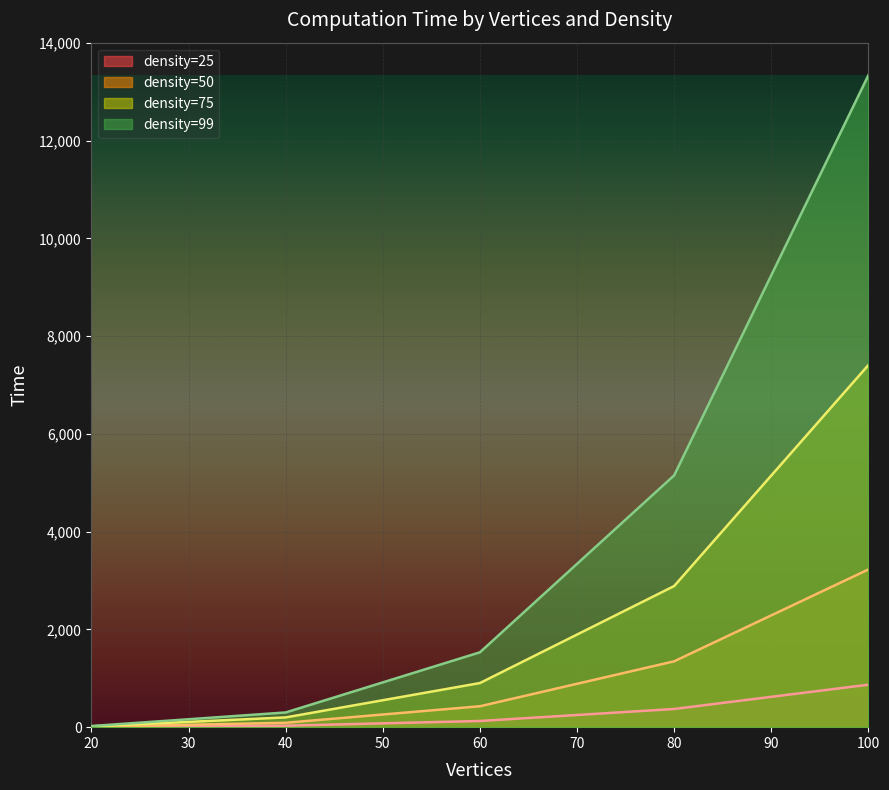

The density=75 series shows 10905.1 at 100. True or false?

False